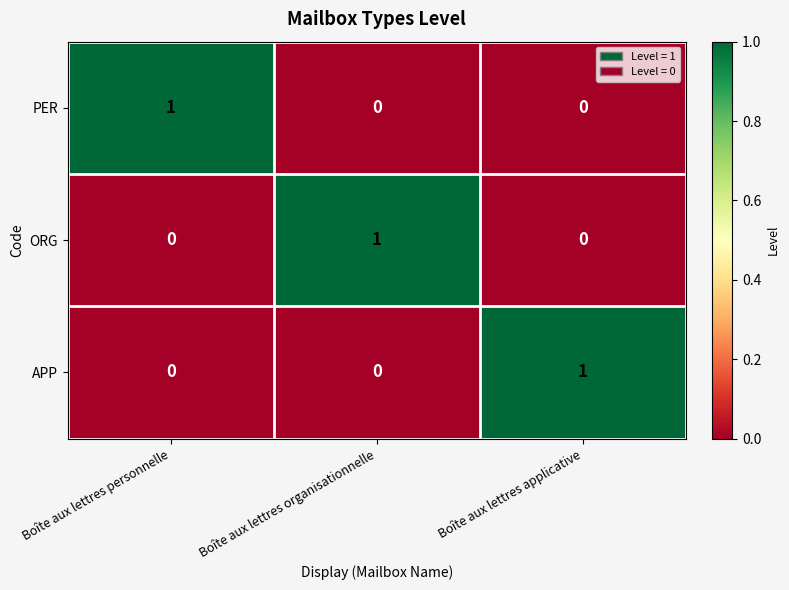

At how many categories does at least one series exceed 0?

3